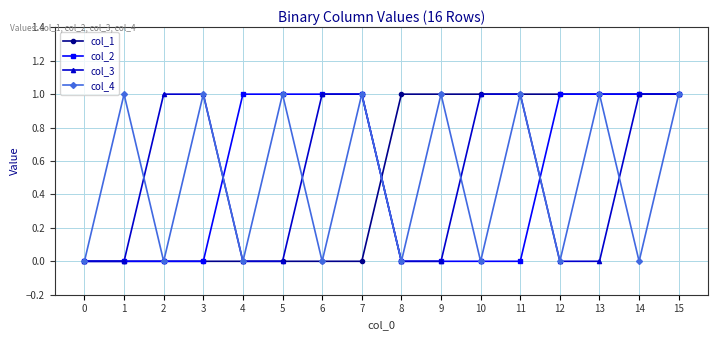

Reading right to left, transcribe all the data shown in this chart.

col_1: 1	1	1	1	1	1	1	1	0	0	0	0	0	0	0	0
col_2: 1	1	1	1	0	0	0	0	1	1	1	1	0	0	0	0
col_3: 1	1	0	0	1	1	0	0	1	1	0	0	1	1	0	0
col_4: 1	0	1	0	1	0	1	0	1	0	1	0	1	0	1	0